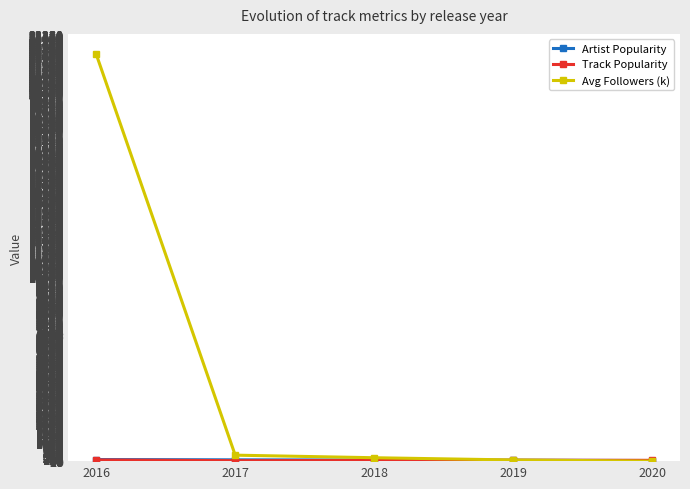

The value of Avg Followers (k) at 2016 is 22144.0. True or false?

True